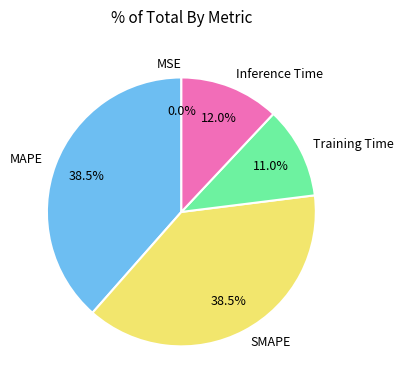

The SMAPE slice represents 26% of the pie. True or false?

False